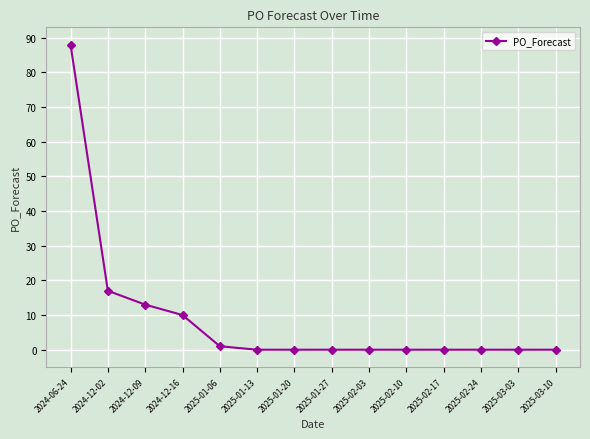

True or false: the data shows 0 at 2025-03-10.

True